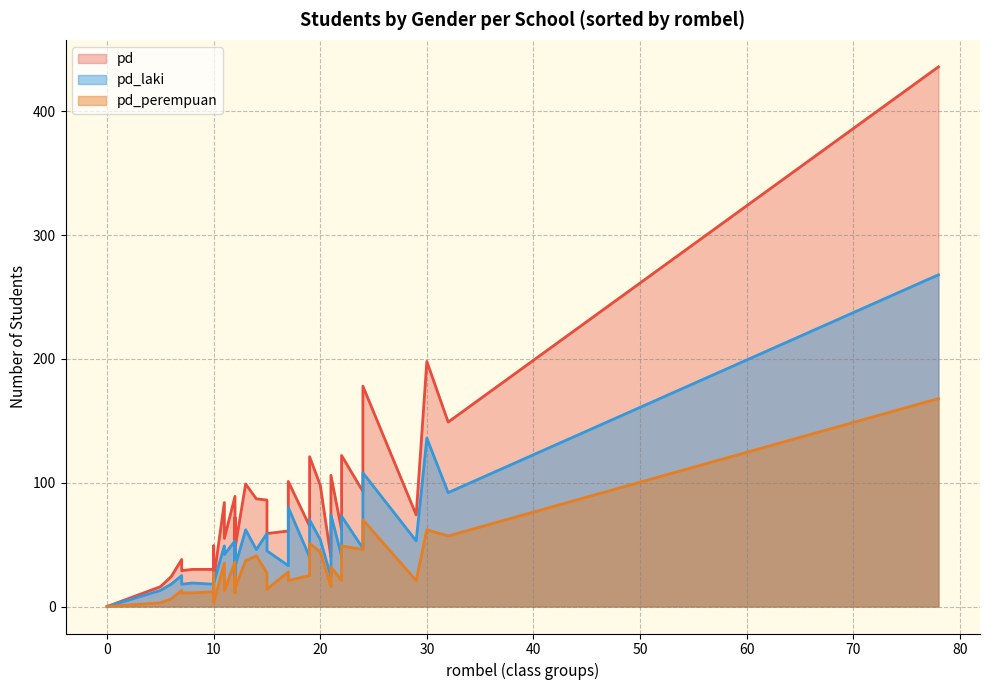

What is the spread (max minus min) of values at 19?

33